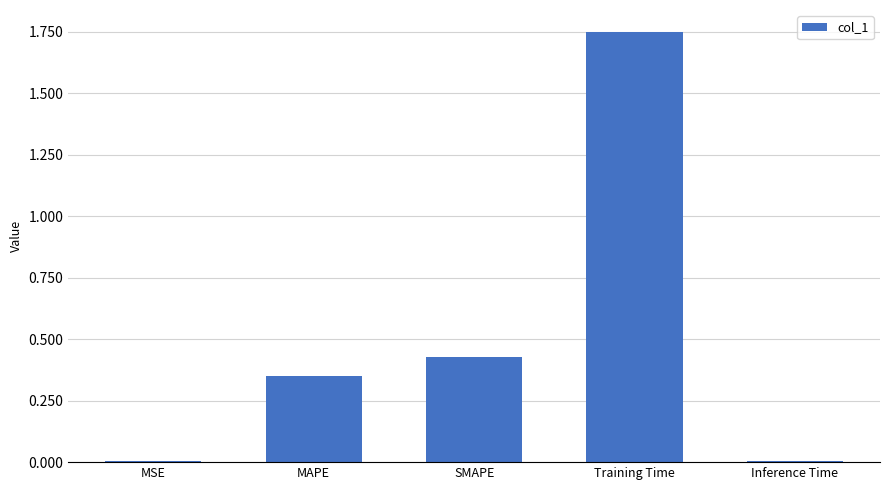

What is the label of the 2nd bar from the right?

Training Time